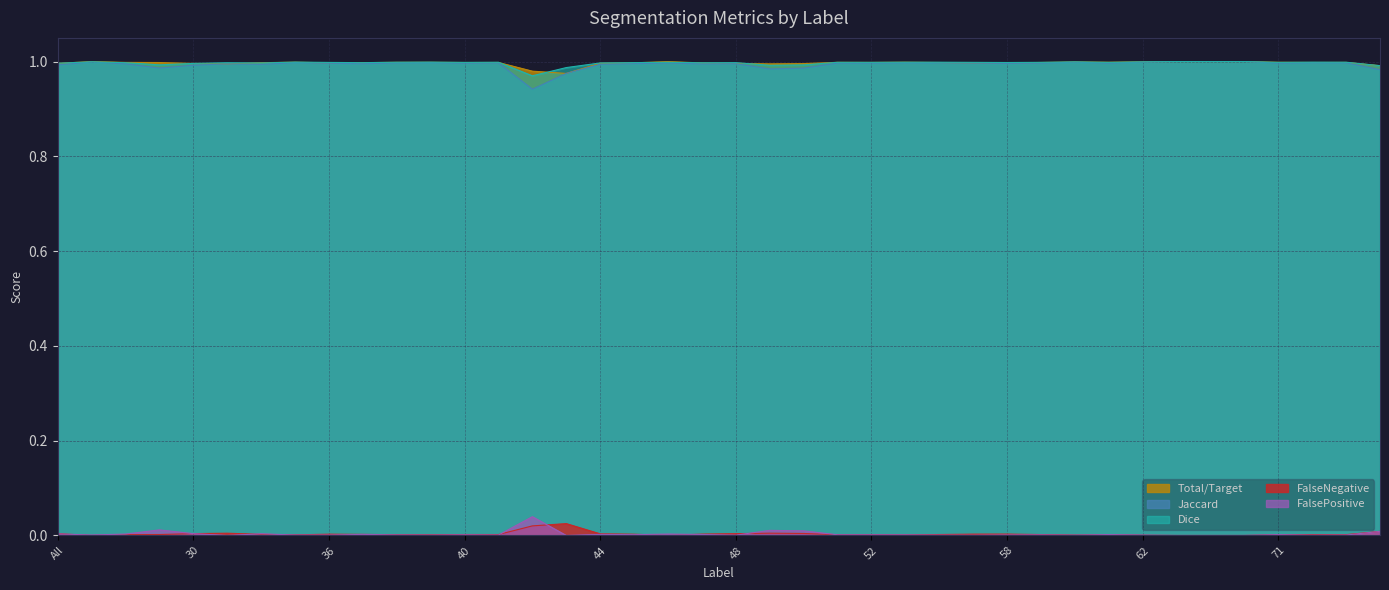

The Jaccard series shows 0.7 at 44. True or false?

False